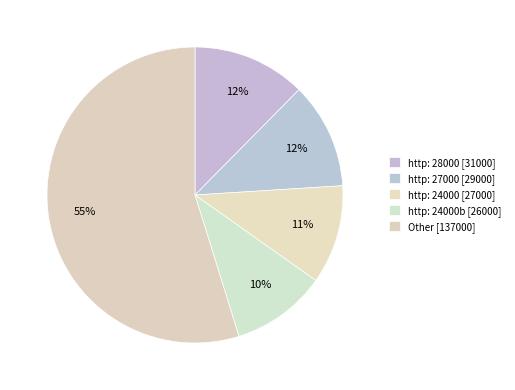

Count the number of slices in the pie.

5